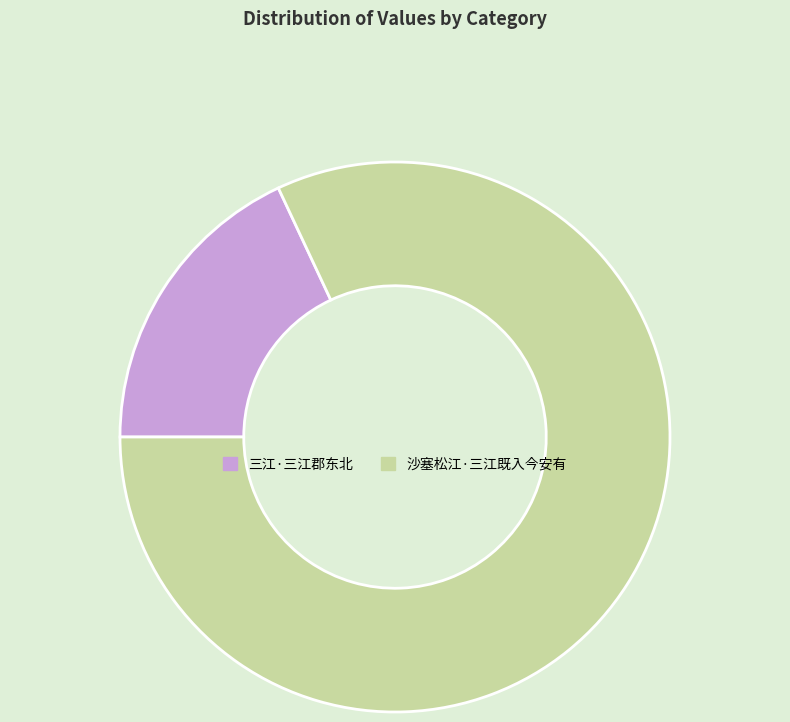

Count the number of slices in the pie.

2